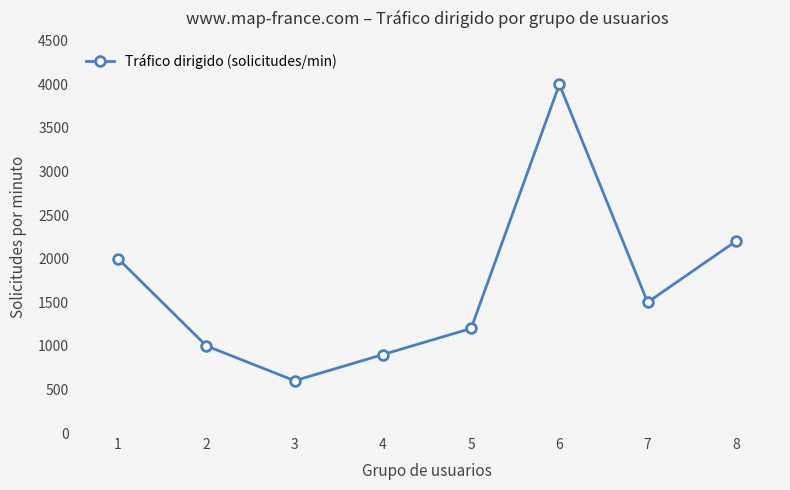

Reading left to right, list all the values displayed in this chart.

2000	1000	600	900	1200	4000	1500	2200